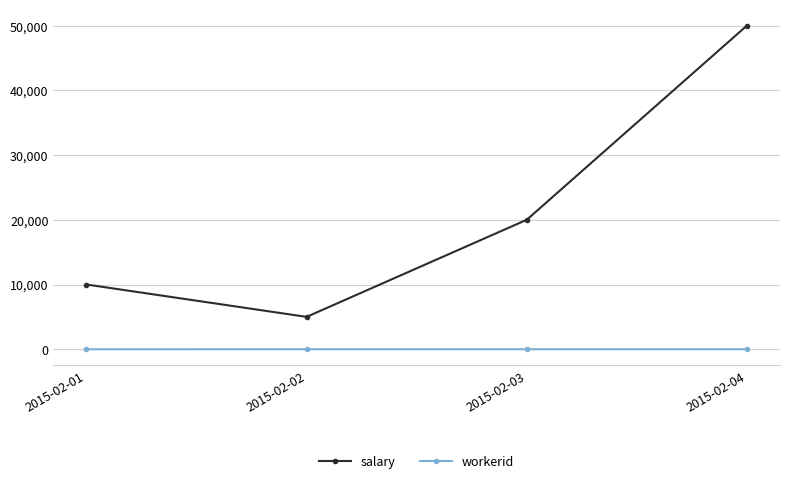

The value of salary at 2015-02-01 is 10000. True or false?

True